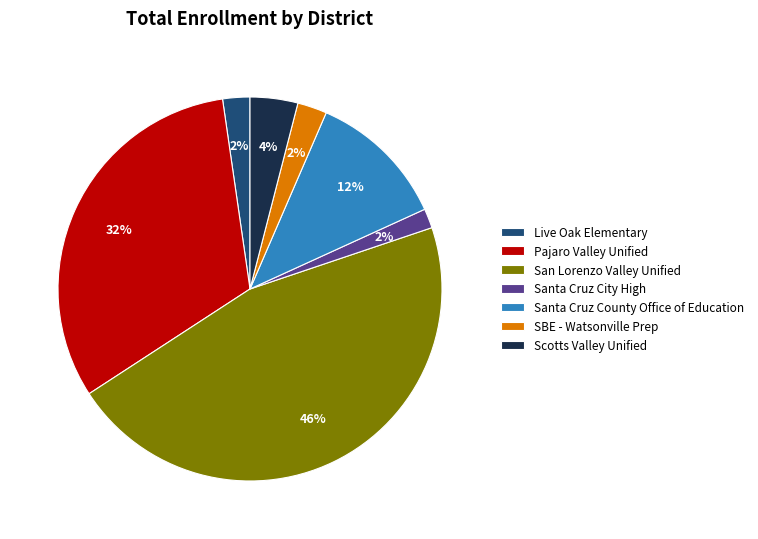

To the nearest percent, what percentage of the pie is SBE - Watsonville Prep?

2%